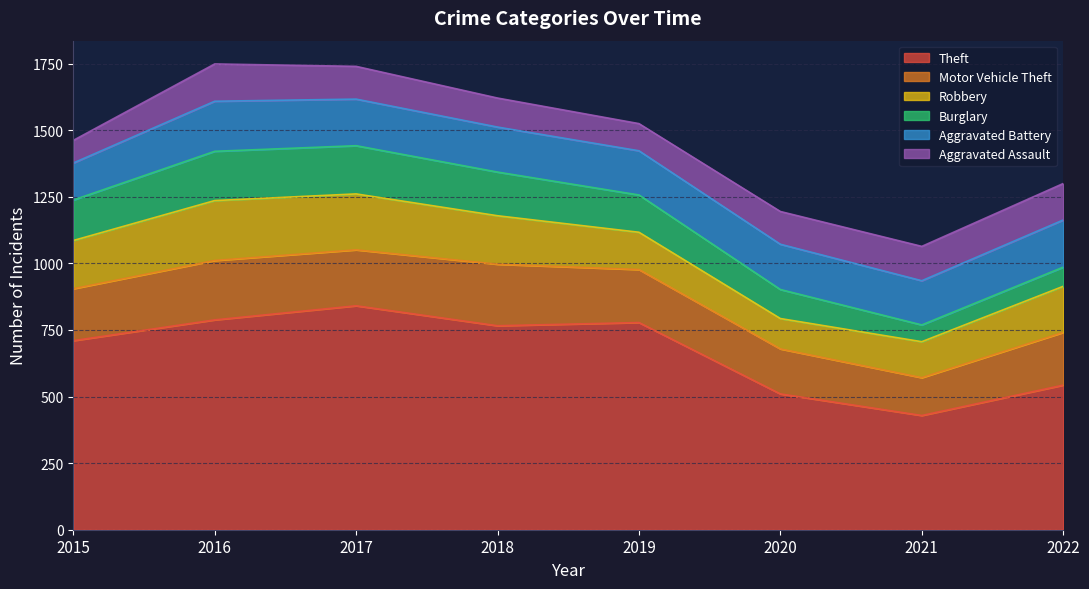

Which series changed the most between 2015 and 2016?

Theft